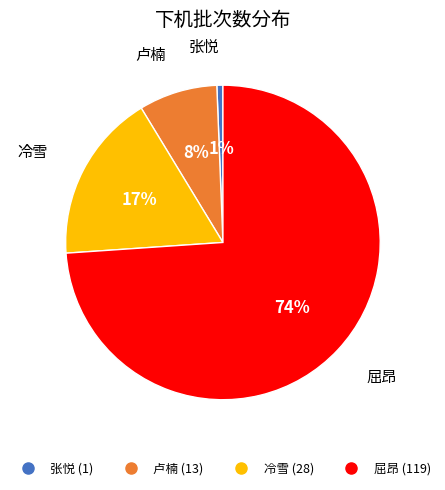

Is it true that 卢楠 is 18% of the pie?

False